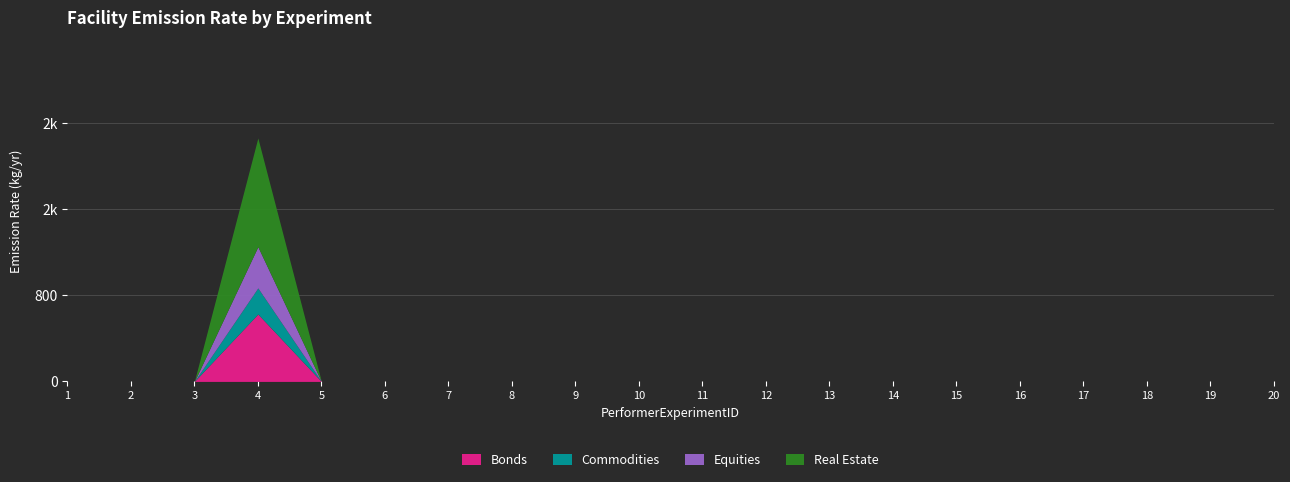

Where is Equities nearest to the value 192?

1